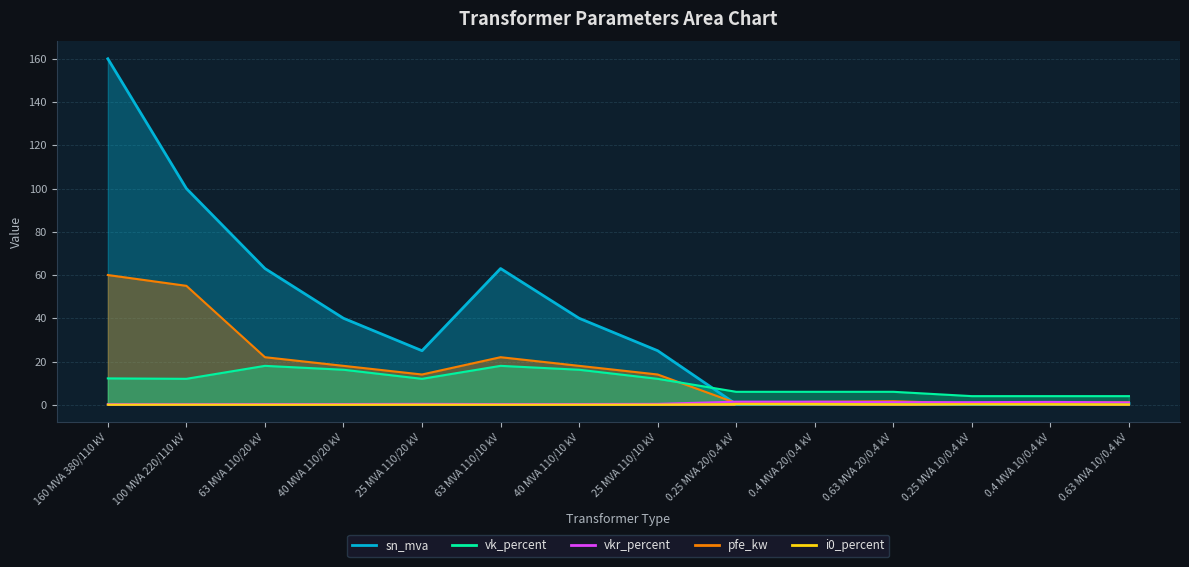

What is the difference between the vkr_percent values at 160 MVA 380/110 kV and 63 MVA 110/20 kV?

0.1